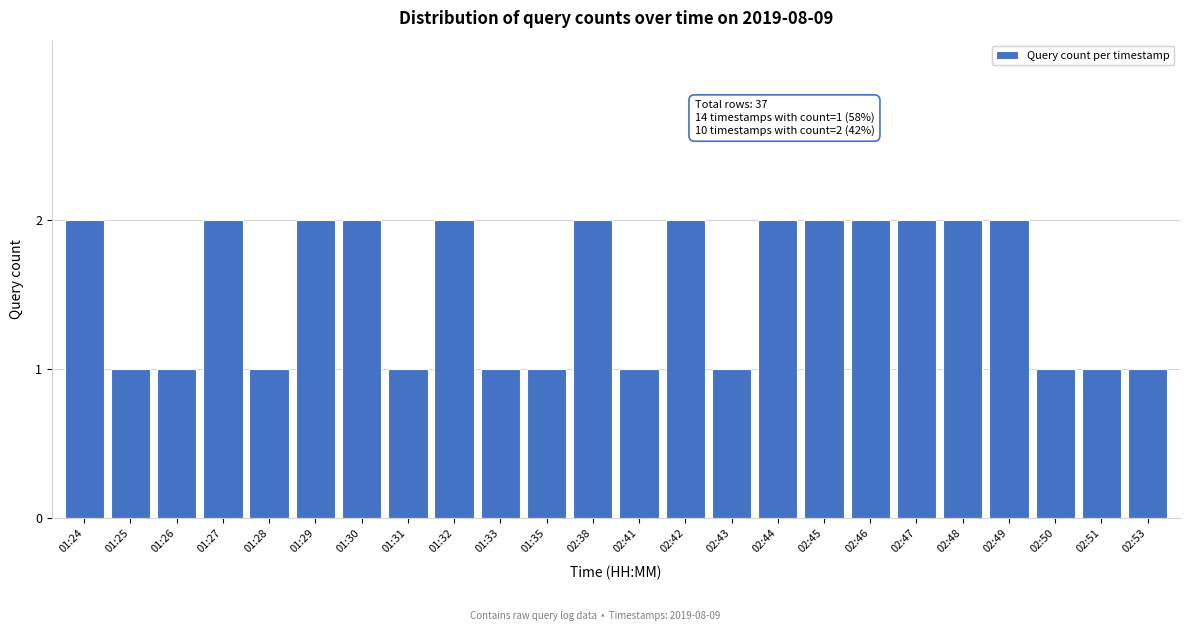

Reading right to left, extract all data points from this chart.

1	1	1	2	2	2	2	2	2	1	2	1	2	1	1	2	1	2	2	1	2	1	1	2